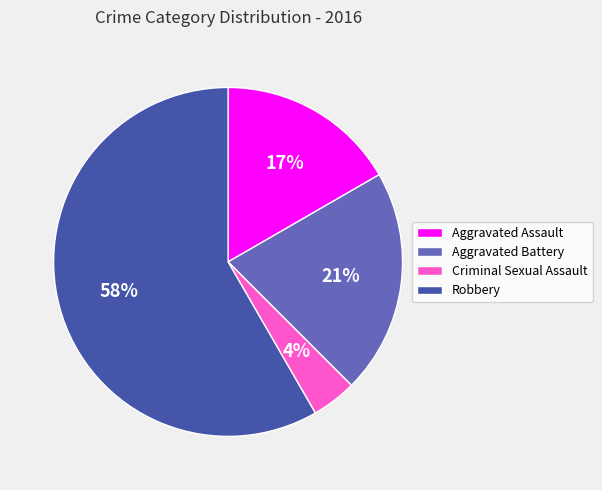

Which has a higher value, Aggravated Assault or Aggravated Battery?

Aggravated Battery